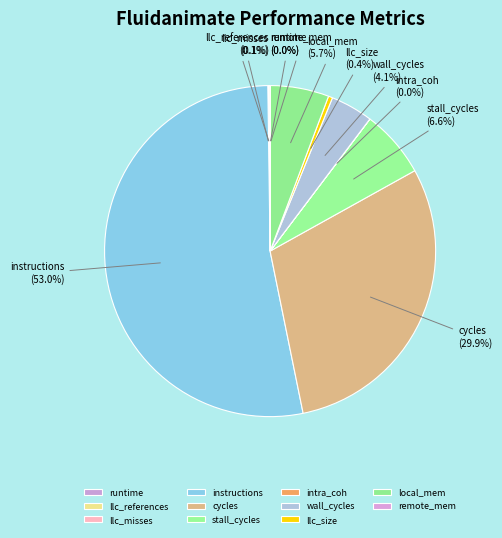

Do instructions and local_mem together represent more than half of the pie?

Yes